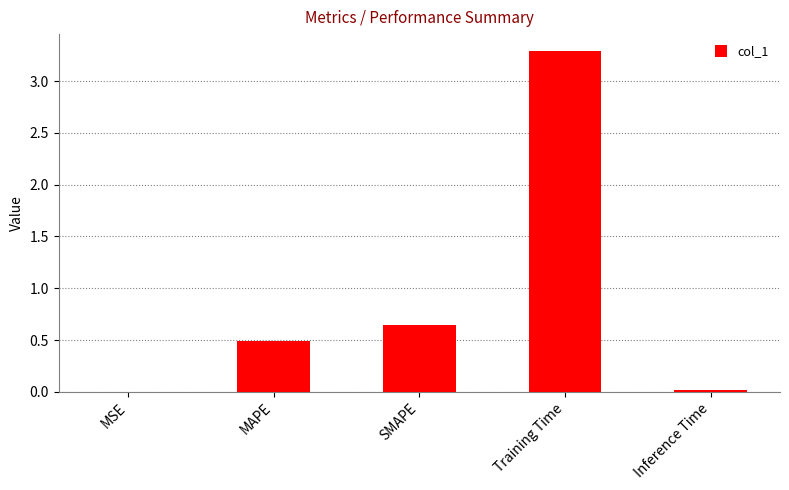

What value does the data have at Training Time?

3.3